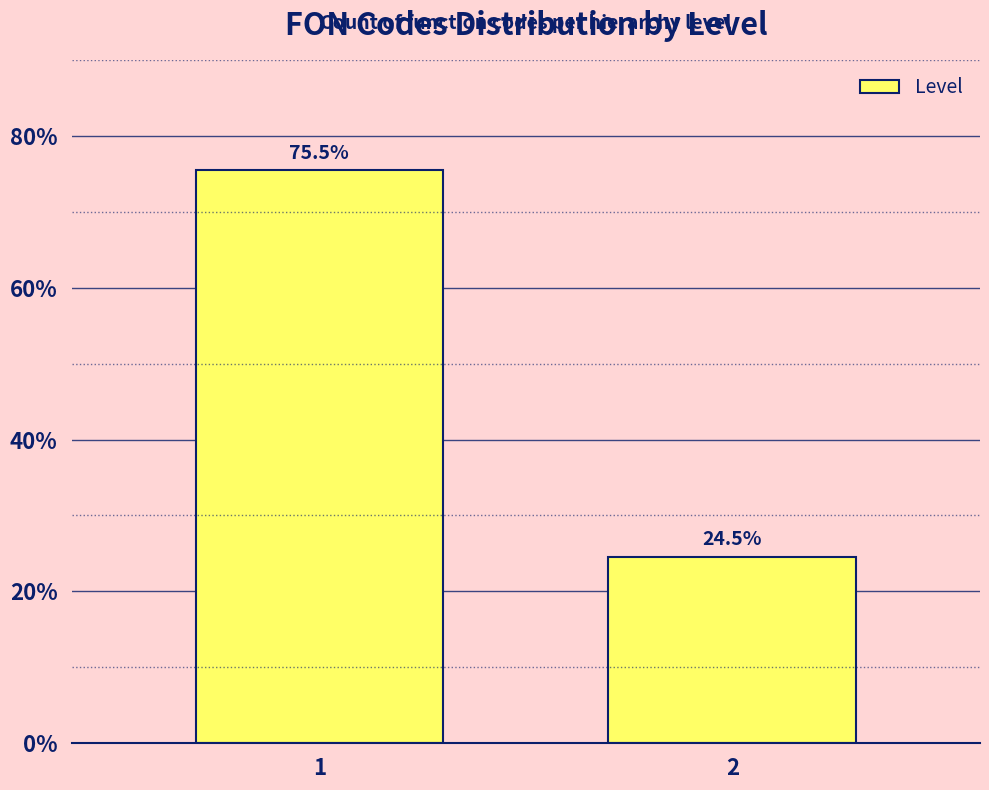

Reading left to right, extract all data points from this chart.

1=75.5	2=24.5